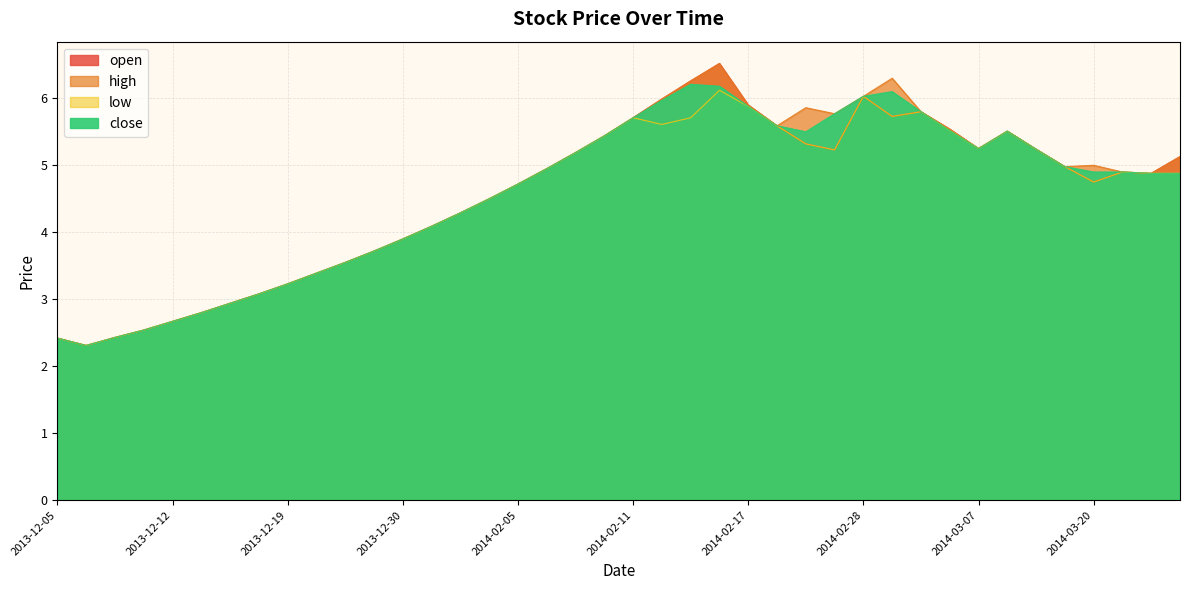

How many data points in close are above 4?

27